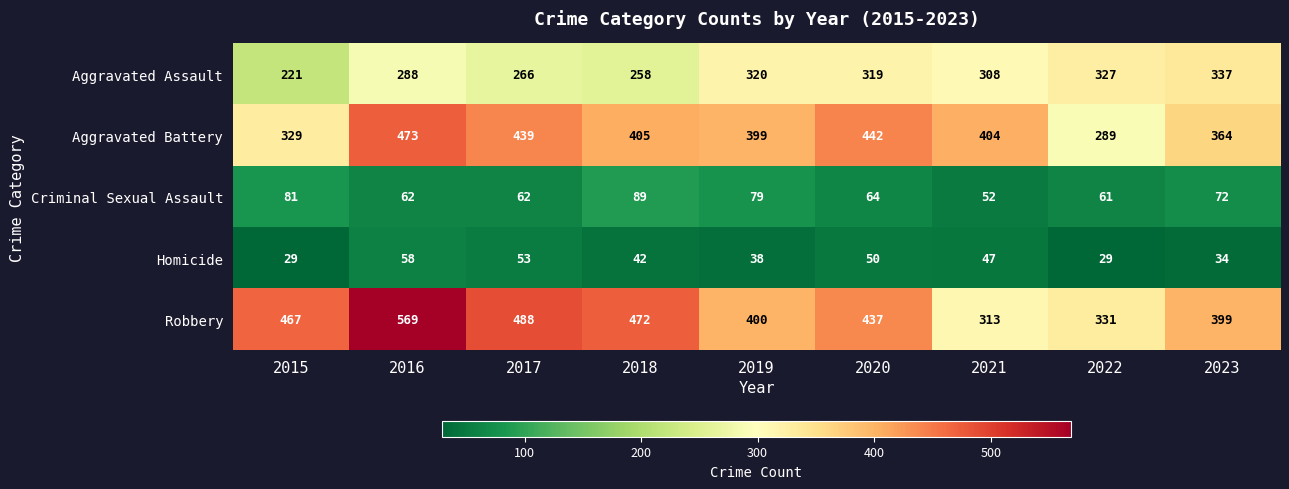

True or false: Criminal Sexual Assault has a value of 103 at 2019.

False